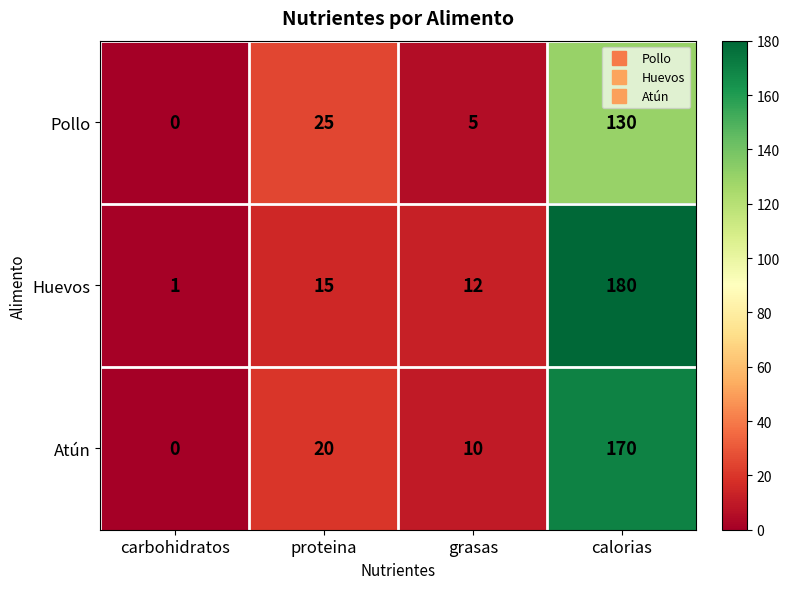

List the series in order of their peak value, lowest first.

Pollo, Atún, Huevos